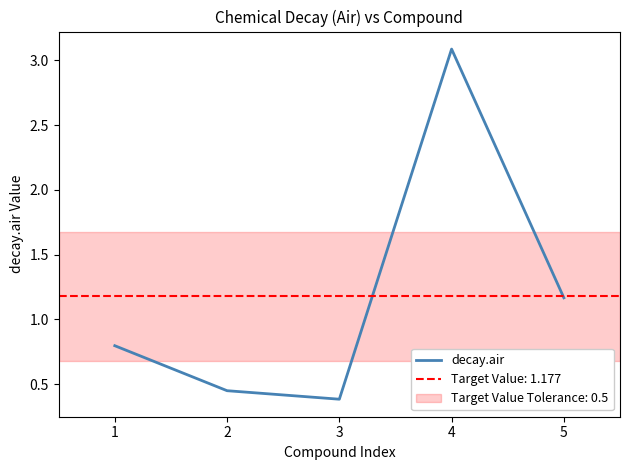

Between 5 and 1, which is larger?

5